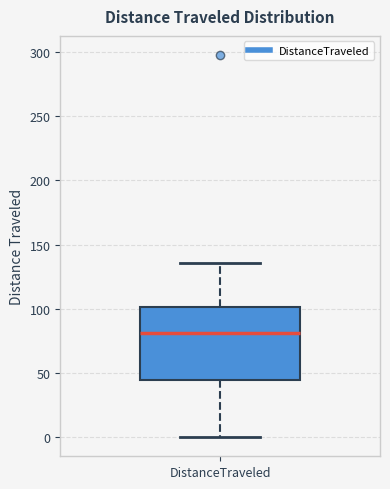

Read this box plot against the y-axis: the position of the median line, the range covered by the box, and the ends of both whiskers. The values are not printed on the chart, so give them approximately, as read against the axis.

median 80, box 45 to 100, whiskers 0 to 135